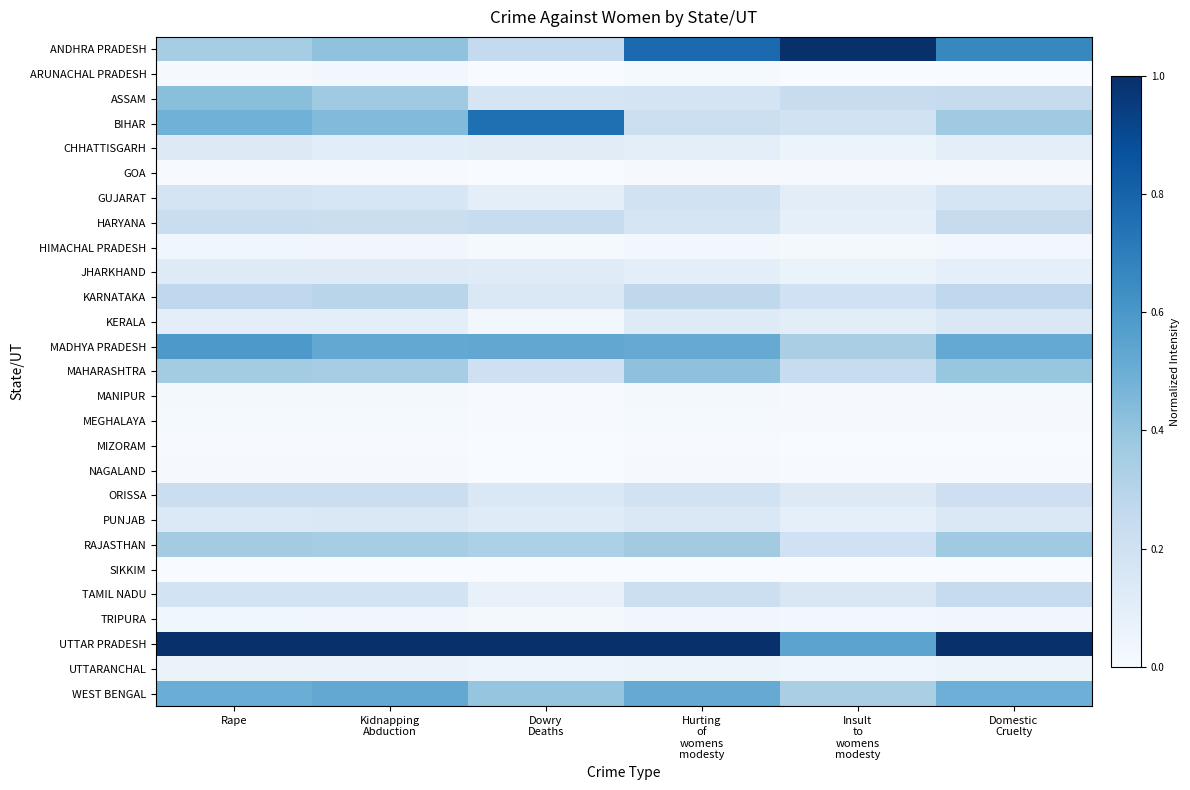

Reading right to left, list all the values displayed in this chart.

ANDHRA PRADESH: Domestic
Cruelty=0.7	Insult
to
womens
modesty=1.0	Hurting
of
womens
modesty=0.8	Dowry
Deaths=0.3	Kidnapping
Abduction=0.4	Rape=0.4
ARUNACHAL PRADESH: Domestic
Cruelty=0.0	Insult
to
womens
modesty=0.0	Hurting
of
womens
modesty=0.0	Dowry
Deaths=0.0	Kidnapping
Abduction=0.0	Rape=0.0
ASSAM: Domestic
Cruelty=0.2	Insult
to
womens
modesty=0.2	Hurting
of
womens
modesty=0.2	Dowry
Deaths=0.2	Kidnapping
Abduction=0.4	Rape=0.4
BIHAR: Domestic
Cruelty=0.4	Insult
to
womens
modesty=0.2	Hurting
of
womens
modesty=0.2	Dowry
Deaths=0.8	Kidnapping
Abduction=0.4	Rape=0.5
CHHATTISGARH: Domestic
Cruelty=0.1	Insult
to
womens
modesty=0.1	Hurting
of
womens
modesty=0.1	Dowry
Deaths=0.1	Kidnapping
Abduction=0.1	Rape=0.1
GOA: Domestic
Cruelty=0.0	Insult
to
womens
modesty=0.0	Hurting
of
womens
modesty=0.0	Dowry
Deaths=0.0	Kidnapping
Abduction=0.0	Rape=0.0
GUJARAT: Domestic
Cruelty=0.2	Insult
to
womens
modesty=0.1	Hurting
of
womens
modesty=0.2	Dowry
Deaths=0.1	Kidnapping
Abduction=0.2	Rape=0.2
HARYANA: Domestic
Cruelty=0.2	Insult
to
womens
modesty=0.1	Hurting
of
womens
modesty=0.2	Dowry
Deaths=0.2	Kidnapping
Abduction=0.2	Rape=0.2
HIMACHAL PRADESH: Domestic
Cruelty=0.0	Insult
to
womens
modesty=0.0	Hurting
of
womens
modesty=0.0	Dowry
Deaths=0.0	Kidnapping
Abduction=0.0	Rape=0.0
JHARKHAND: Domestic
Cruelty=0.1	Insult
to
womens
modesty=0.1	Hurting
of
womens
modesty=0.1	Dowry
Deaths=0.1	Kidnapping
Abduction=0.1	Rape=0.1
KARNATAKA: Domestic
Cruelty=0.3	Insult
to
womens
modesty=0.2	Hurting
of
womens
modesty=0.3	Dowry
Deaths=0.1	Kidnapping
Abduction=0.3	Rape=0.3
KERALA: Domestic
Cruelty=0.1	Insult
to
womens
modesty=0.1	Hurting
of
womens
modesty=0.1	Dowry
Deaths=0.0	Kidnapping
Abduction=0.1	Rape=0.1
MADHYA PRADESH: Domestic
Cruelty=0.5	Insult
to
womens
modesty=0.3	Hurting
of
womens
modesty=0.5	Dowry
Deaths=0.5	Kidnapping
Abduction=0.5	Rape=0.6
MAHARASHTRA: Domestic
Cruelty=0.4	Insult
to
womens
modesty=0.2	Hurting
of
womens
modesty=0.4	Dowry
Deaths=0.2	Kidnapping
Abduction=0.3	Rape=0.4
MANIPUR: Domestic
Cruelty=0.0	Insult
to
womens
modesty=0.0	Hurting
of
womens
modesty=0.0	Dowry
Deaths=0.0	Kidnapping
Abduction=0.0	Rape=0.0
MEGHALAYA: Domestic
Cruelty=0.0	Insult
to
womens
modesty=0.0	Hurting
of
womens
modesty=0.0	Dowry
Deaths=0.0	Kidnapping
Abduction=0.0	Rape=0.0
MIZORAM: Domestic
Cruelty=0.0	Insult
to
womens
modesty=0.0	Hurting
of
womens
modesty=0.0	Dowry
Deaths=0.0	Kidnapping
Abduction=0.0	Rape=0.0
NAGALAND: Domestic
Cruelty=0.0	Insult
to
womens
modesty=0.0	Hurting
of
womens
modesty=0.0	Dowry
Deaths=0.0	Kidnapping
Abduction=0.0	Rape=0.0
ORISSA: Domestic
Cruelty=0.2	Insult
to
womens
modesty=0.1	Hurting
of
womens
modesty=0.2	Dowry
Deaths=0.1	Kidnapping
Abduction=0.2	Rape=0.2
PUNJAB: Domestic
Cruelty=0.1	Insult
to
womens
modesty=0.1	Hurting
of
womens
modesty=0.1	Dowry
Deaths=0.1	Kidnapping
Abduction=0.1	Rape=0.1
RAJASTHAN: Domestic
Cruelty=0.4	Insult
to
womens
modesty=0.2	Hurting
of
womens
modesty=0.4	Dowry
Deaths=0.3	Kidnapping
Abduction=0.3	Rape=0.4
SIKKIM: Domestic
Cruelty=0.0	Insult
to
womens
modesty=0.0	Hurting
of
womens
modesty=0.0	Dowry
Deaths=0.0	Kidnapping
Abduction=0.0	Rape=0.0
TAMIL NADU: Domestic
Cruelty=0.2	Insult
to
womens
modesty=0.2	Hurting
of
womens
modesty=0.2	Dowry
Deaths=0.1	Kidnapping
Abduction=0.2	Rape=0.2
TRIPURA: Domestic
Cruelty=0.0	Insult
to
womens
modesty=0.0	Hurting
of
womens
modesty=0.0	Dowry
Deaths=0.0	Kidnapping
Abduction=0.0	Rape=0.0
UTTAR PRADESH: Domestic
Cruelty=1.0	Insult
to
womens
modesty=0.5	Hurting
of
womens
modesty=1.0	Dowry
Deaths=1.0	Kidnapping
Abduction=1.0	Rape=1.0
UTTARANCHAL: Domestic
Cruelty=0.1	Insult
to
womens
modesty=0.0	Hurting
of
womens
modesty=0.1	Dowry
Deaths=0.0	Kidnapping
Abduction=0.1	Rape=0.1
WEST BENGAL: Domestic
Cruelty=0.5	Insult
to
womens
modesty=0.3	Hurting
of
womens
modesty=0.5	Dowry
Deaths=0.4	Kidnapping
Abduction=0.5	Rape=0.5